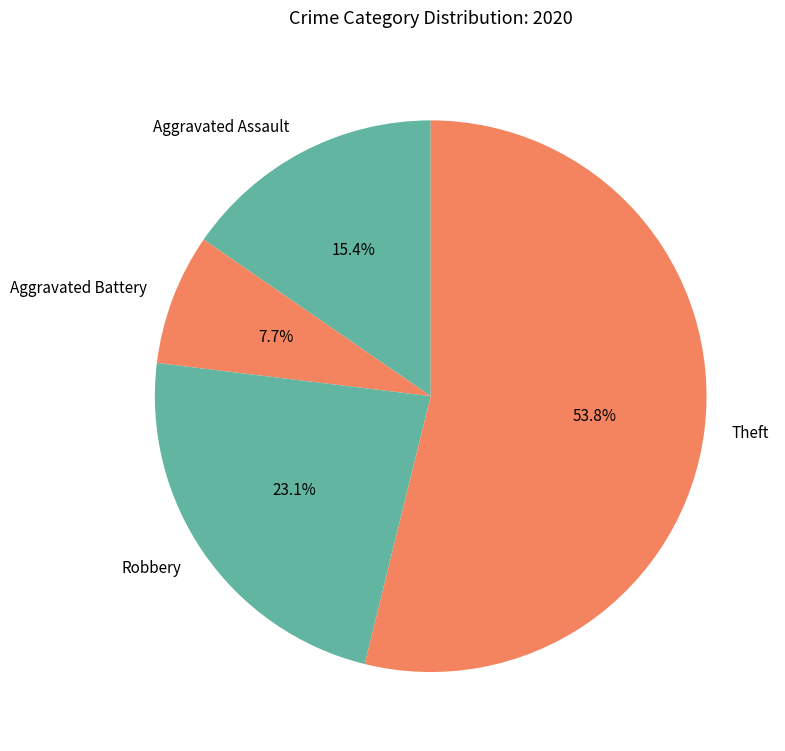

Approximately how many times larger is the value at Robbery compared to Aggravated Assault?

1.5